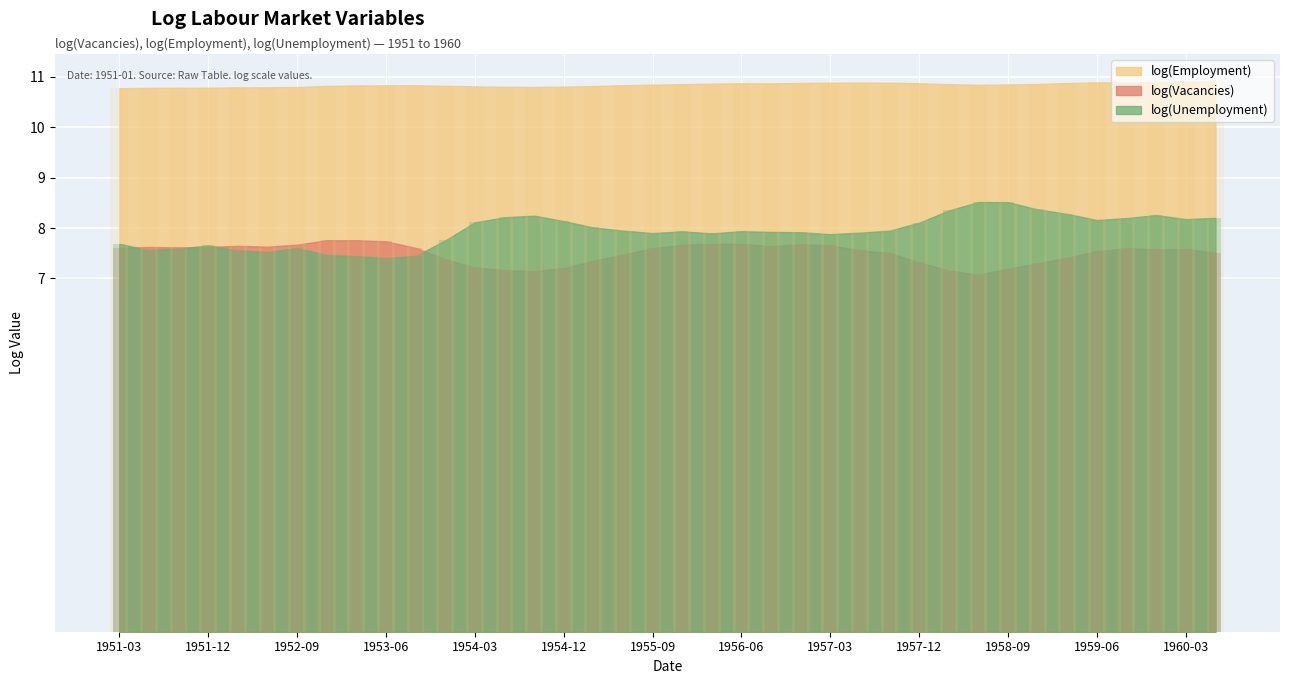

At which category does the chart reach its minimum across all series?

1958-06